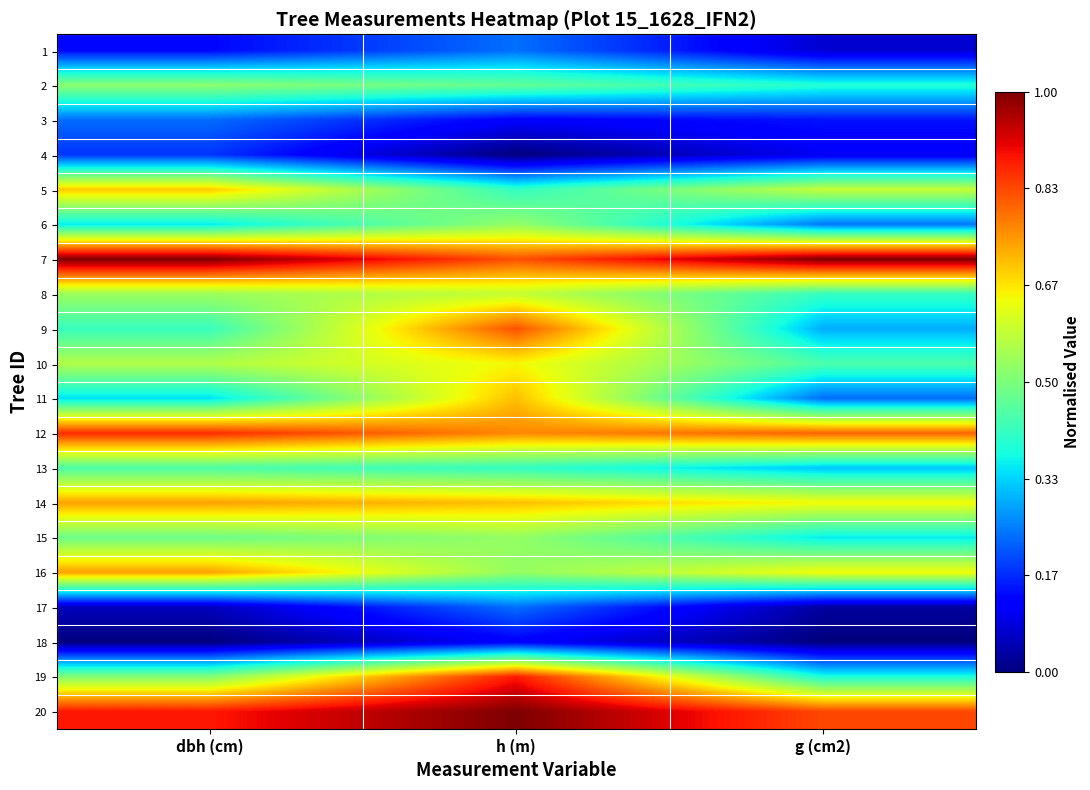

Which label corresponds to the largest value in the chart?

dbh (cm)